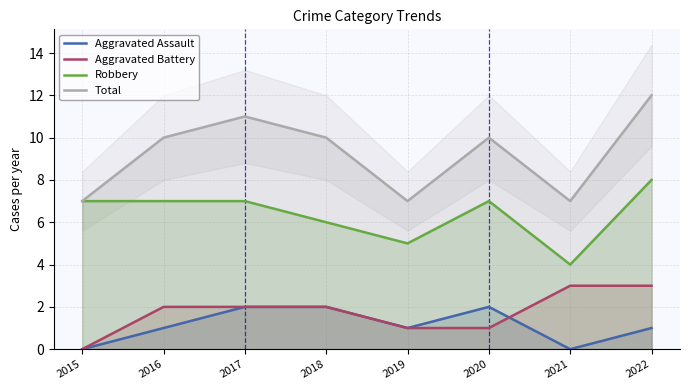

Where is the first local minimum for Total?

2019